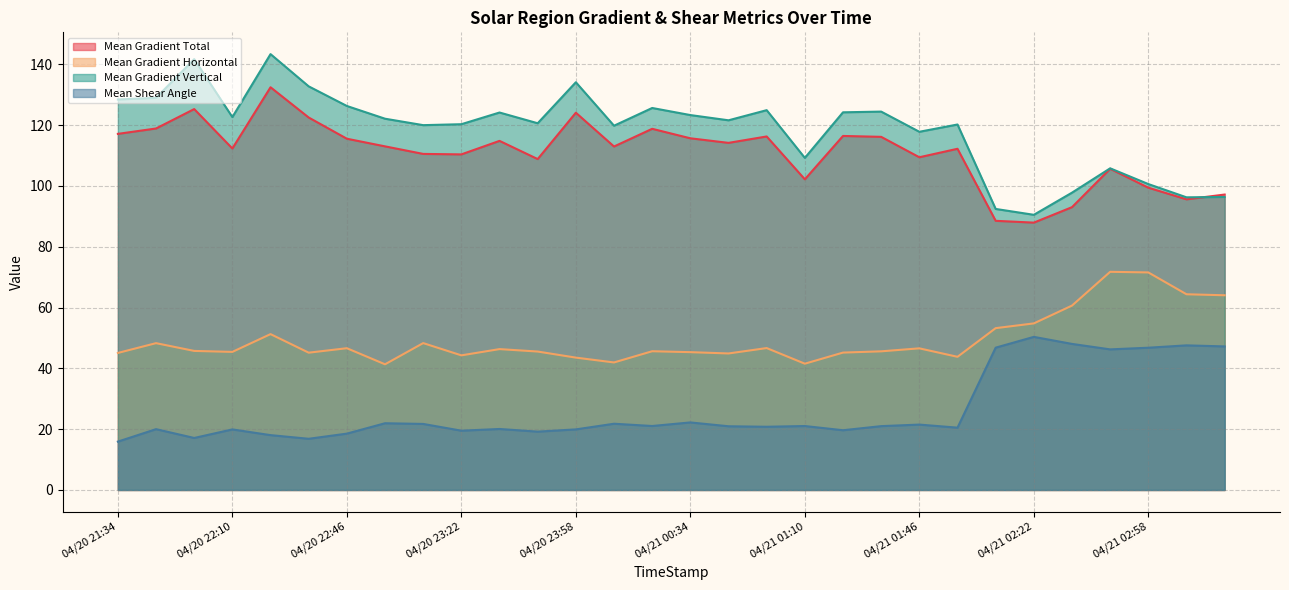

At which category does Mean Gradient Total reach its first local peak?

04/20 21:58